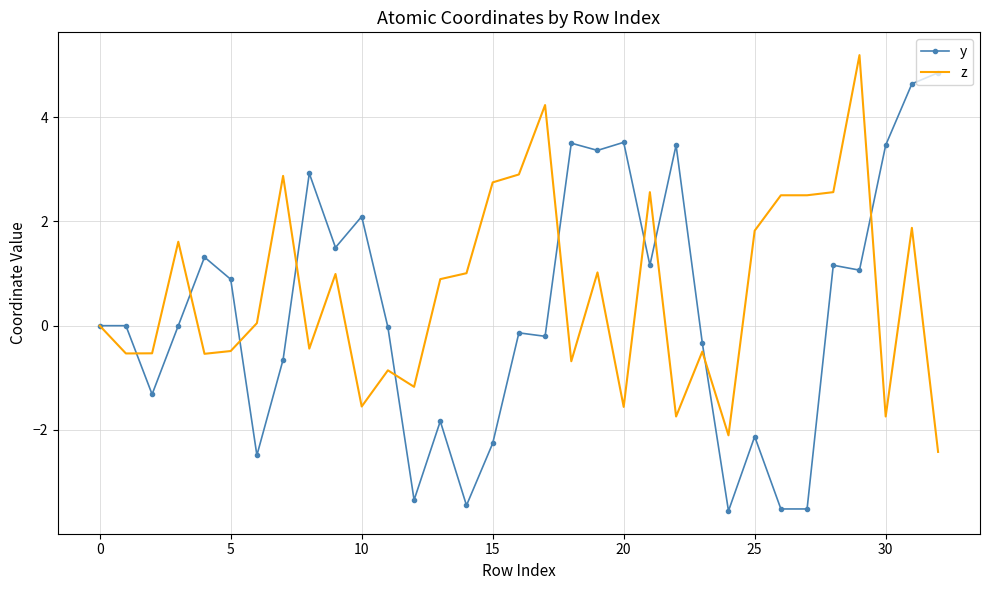

What are all the series names shown in the legend?

y, z